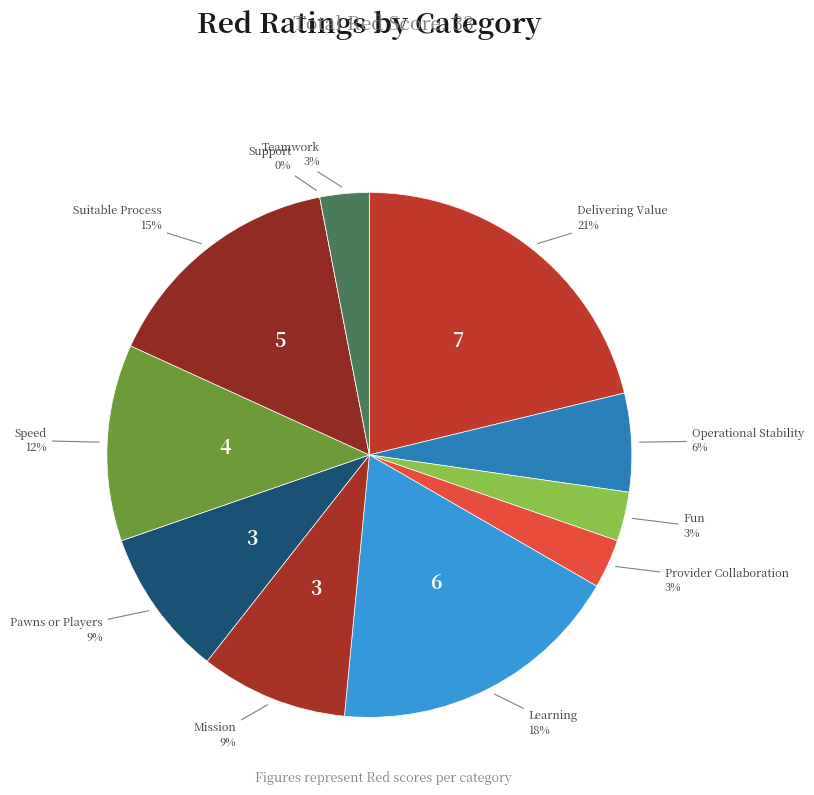

Which slice is the largest?

Delivering Value